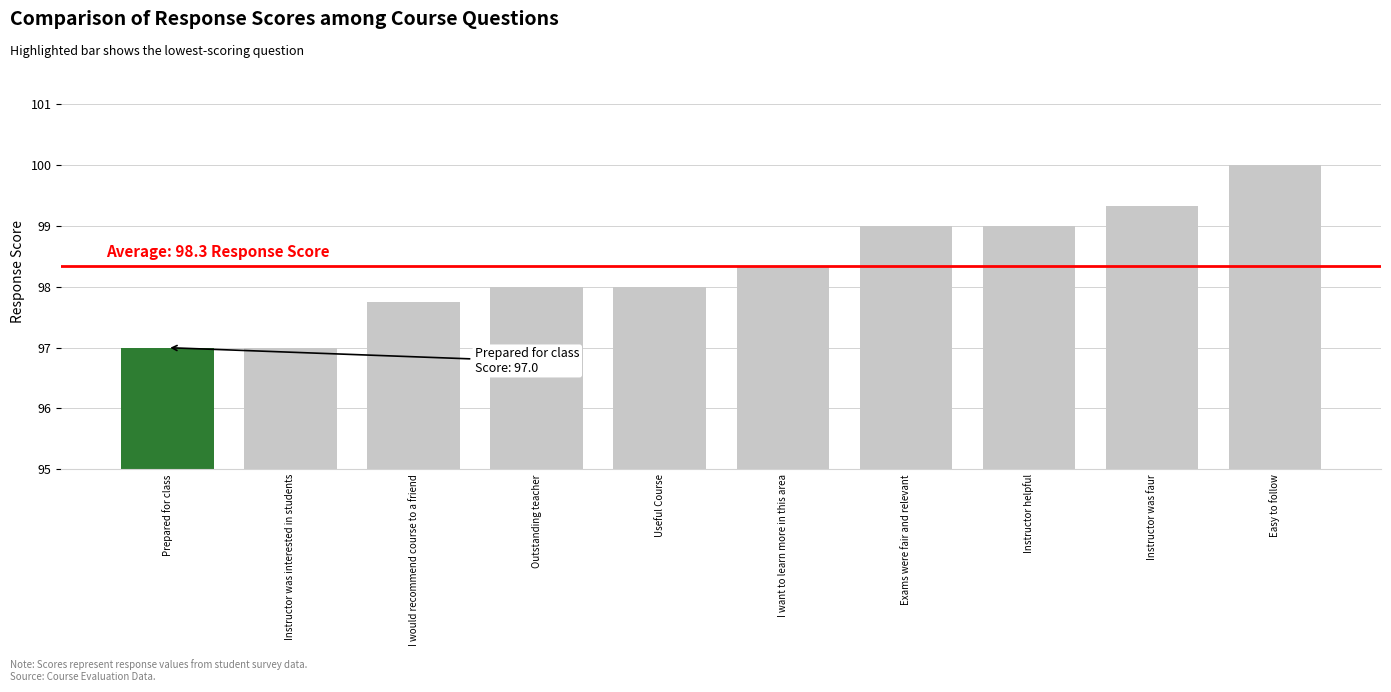

What is the average value?

98.3